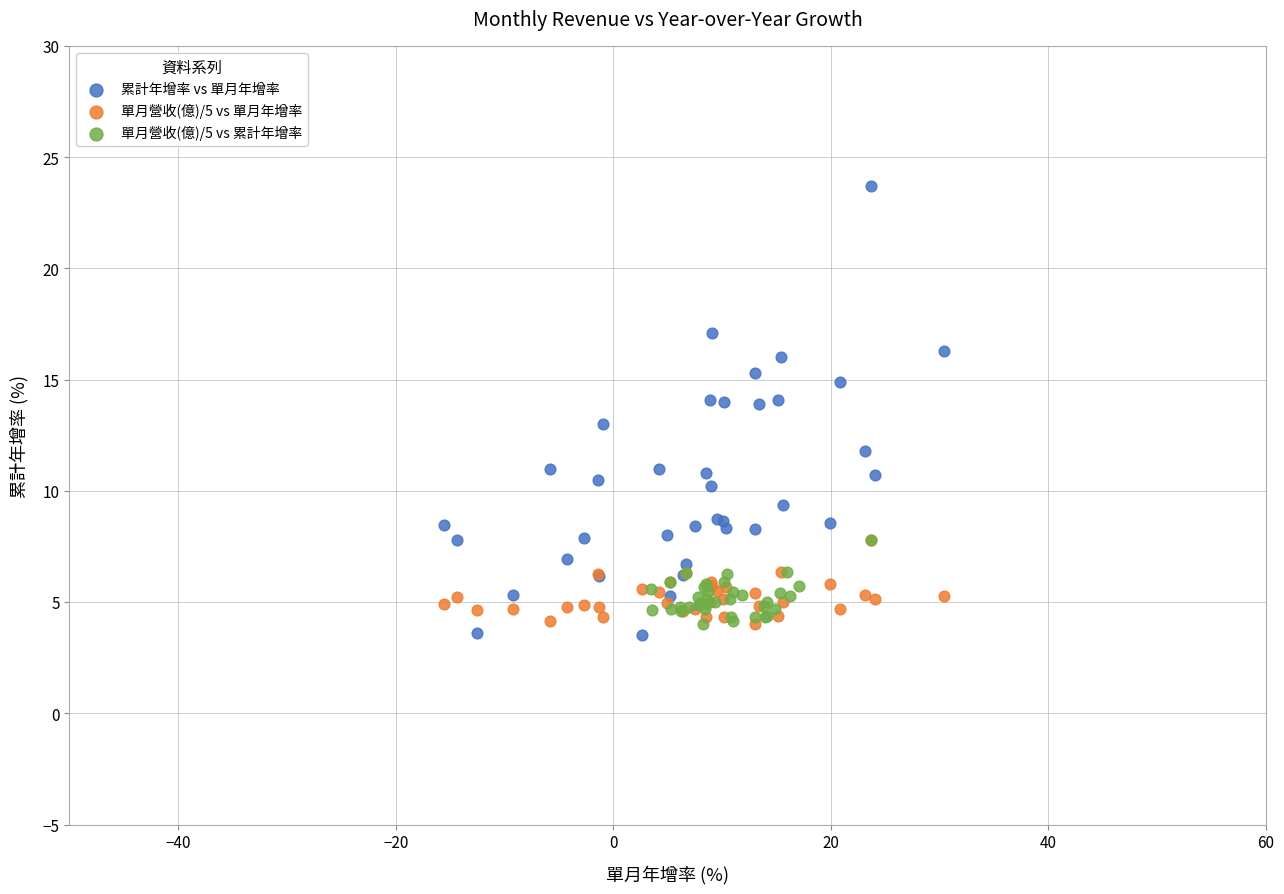

Which series contains the lowest Y value?

累計年增率 vs 單月年增率